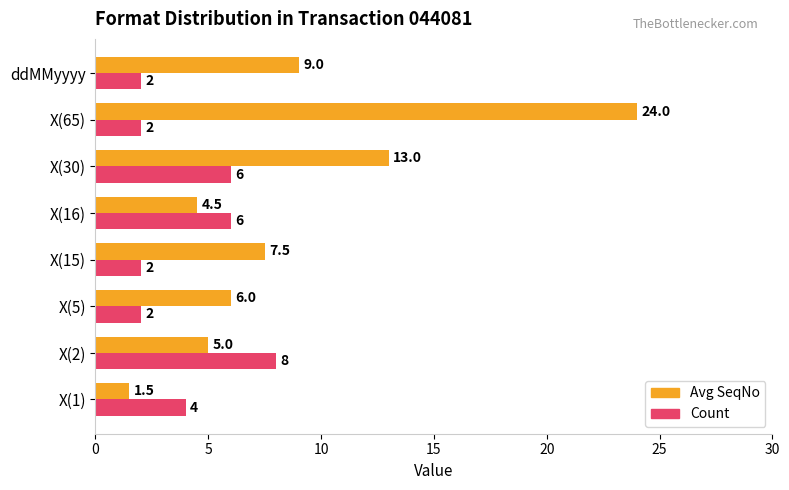

What is the difference between the maximum and second lowest values in the Count series?

6.0